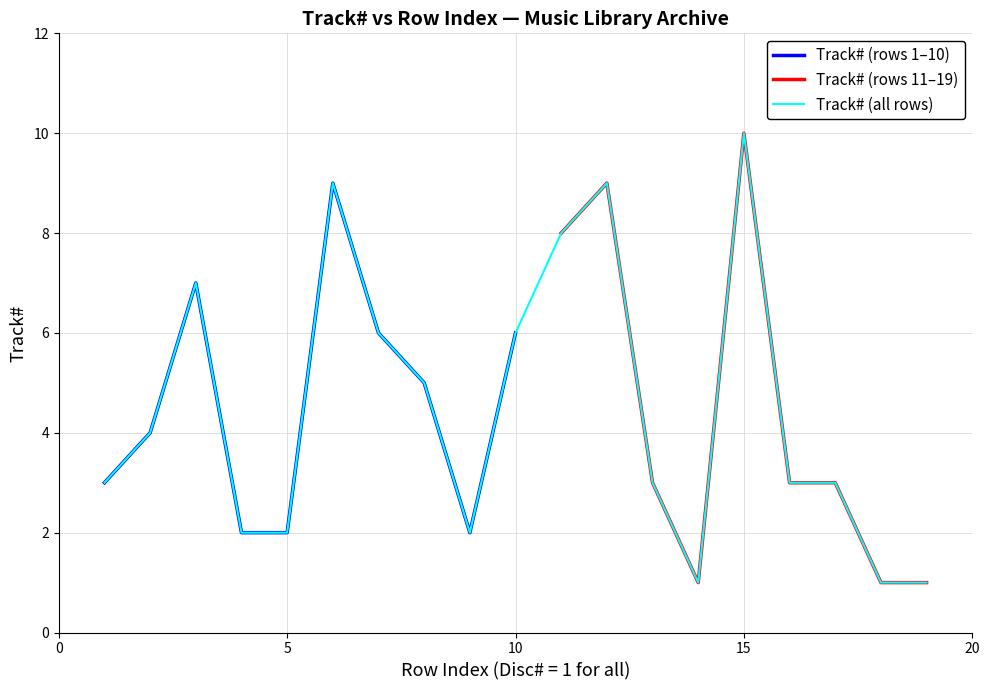

At which label is the value closest to 5?

8